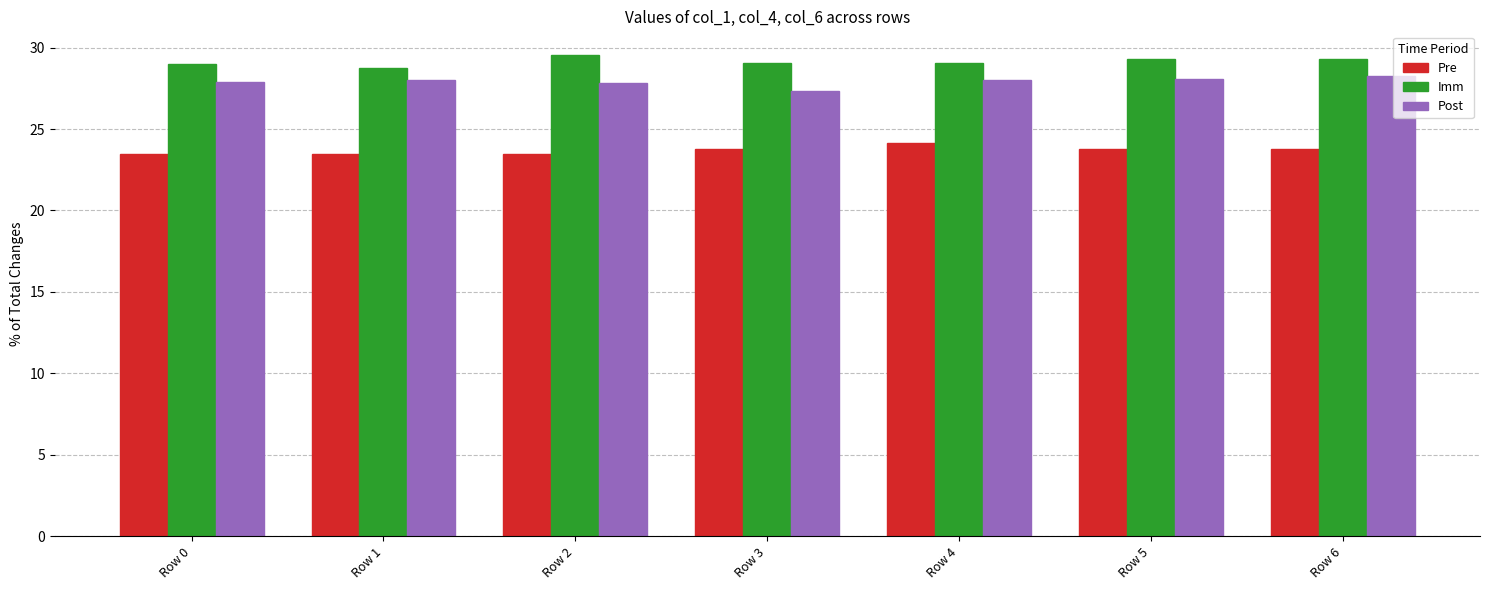

Count the number of data series in this chart.

3